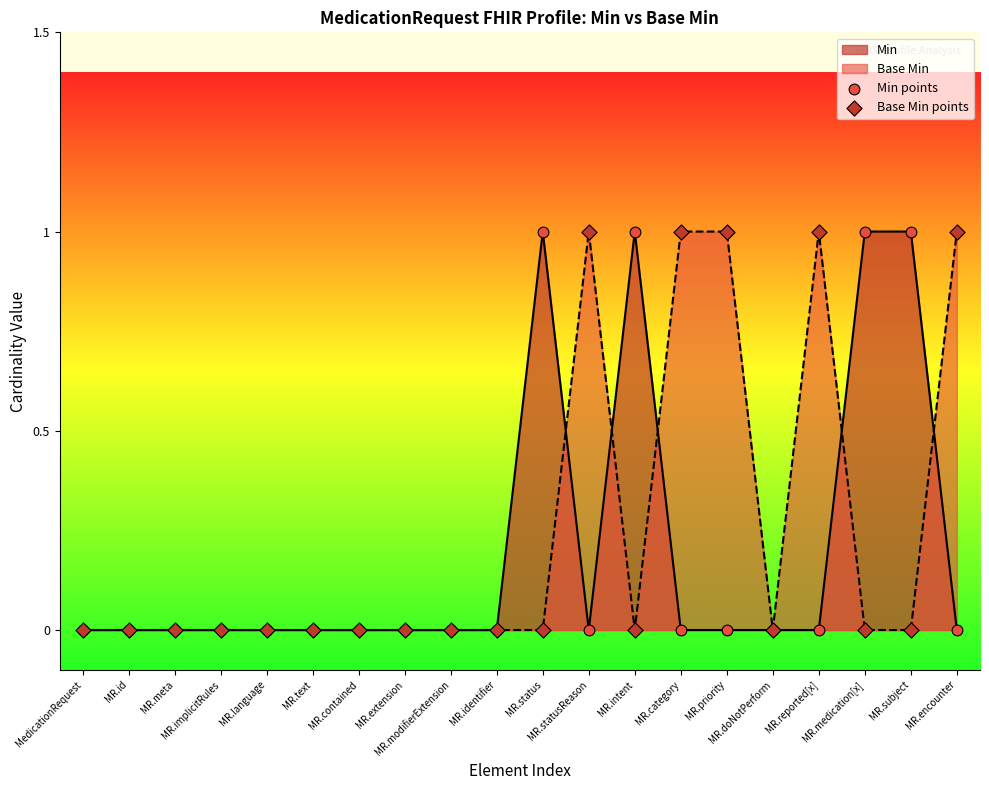

Which series has the widest spread of Y values?

Min points